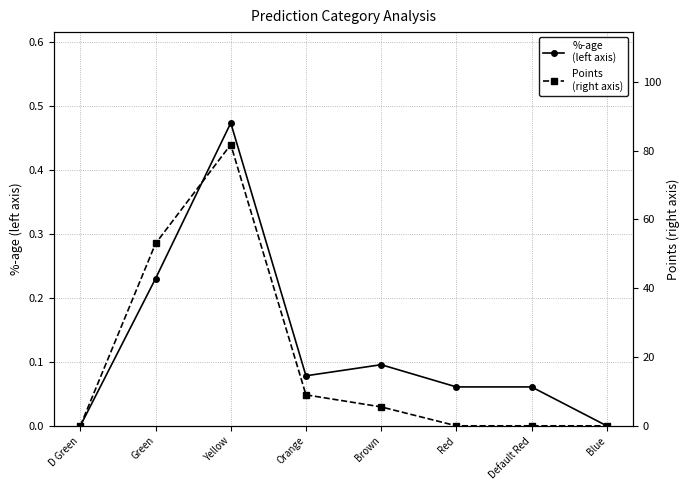

What is the approximate value of %-age
(left axis) at Yellow?

0.5